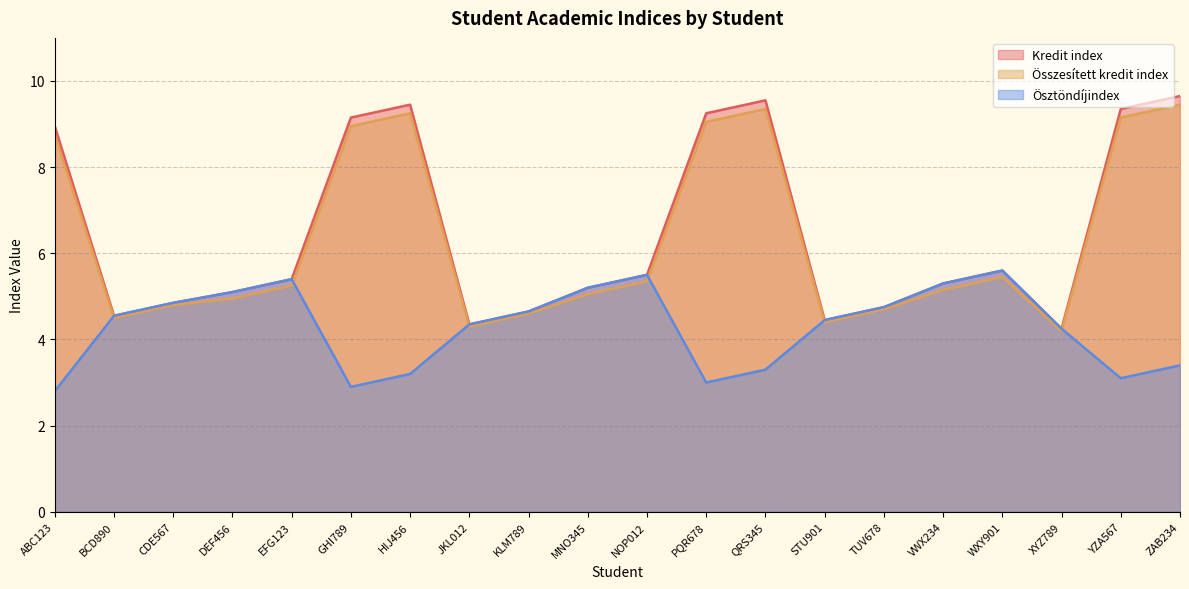

In Ösztöndíjindex, how many points are lower than both neighbors (excluding endpoints)?

3